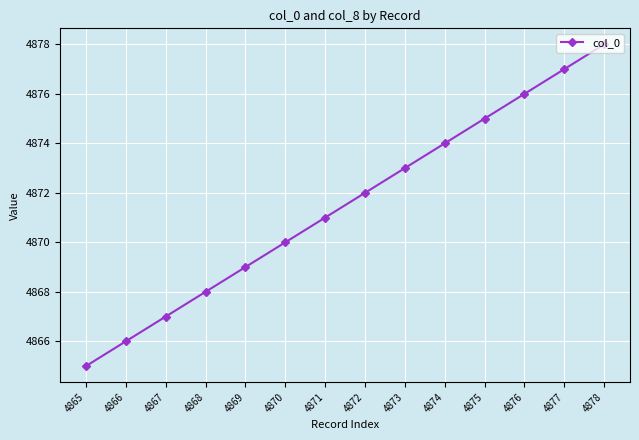

The value at 4873 is 7513. True or false?

False